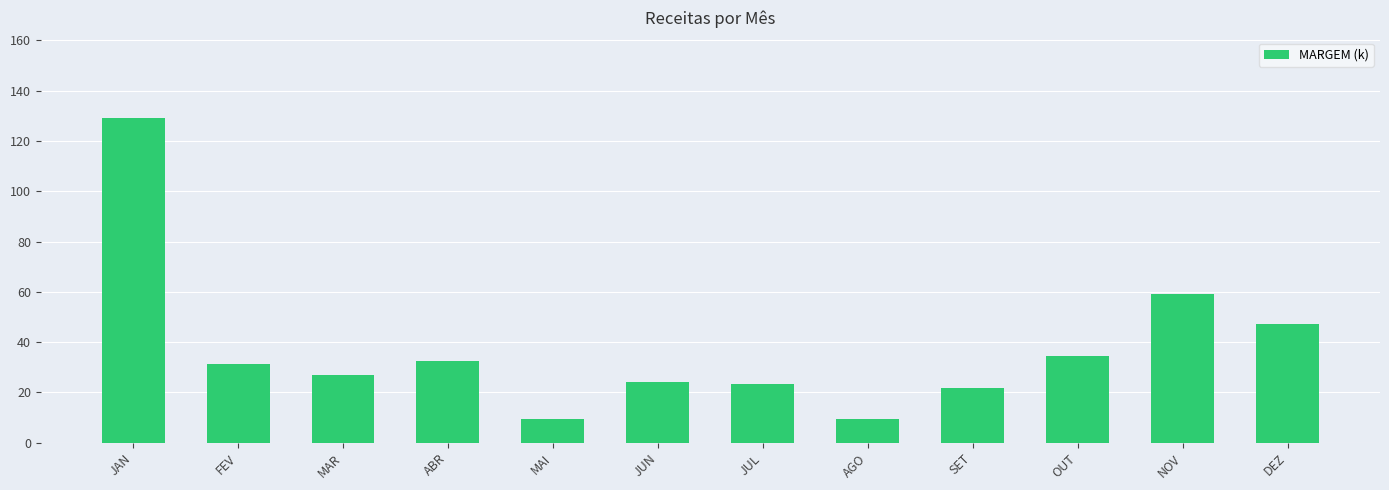

What is the sum of the values at JUN and AGO?

33.4